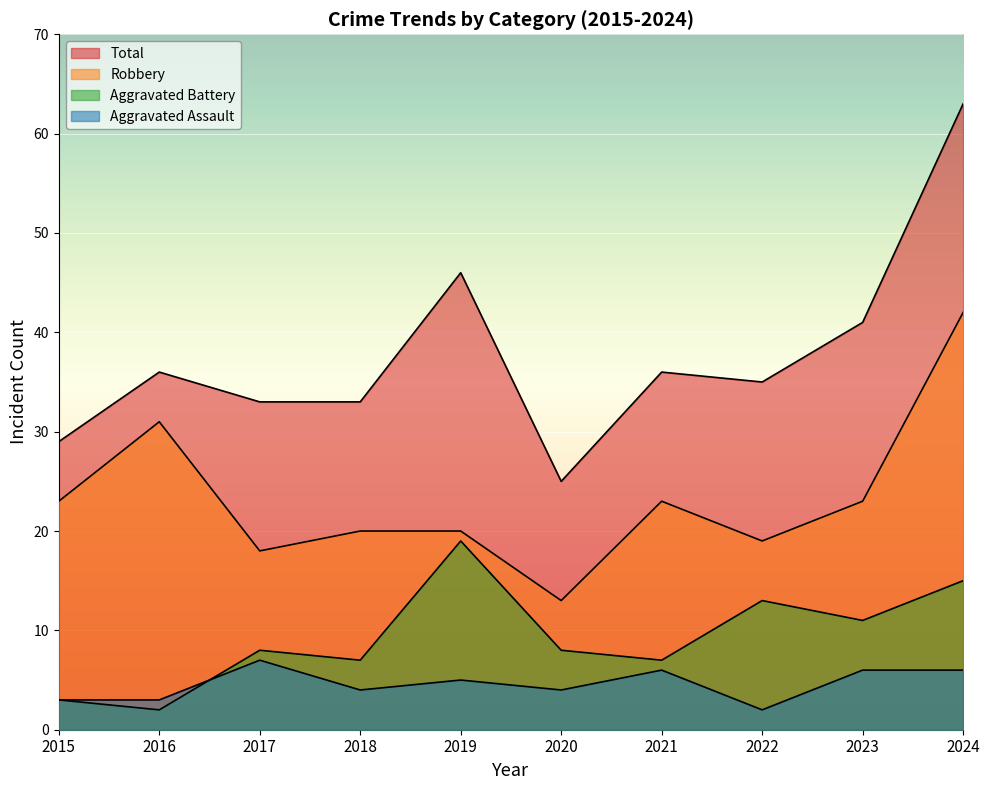

Which series has the widest spread of values?

Total